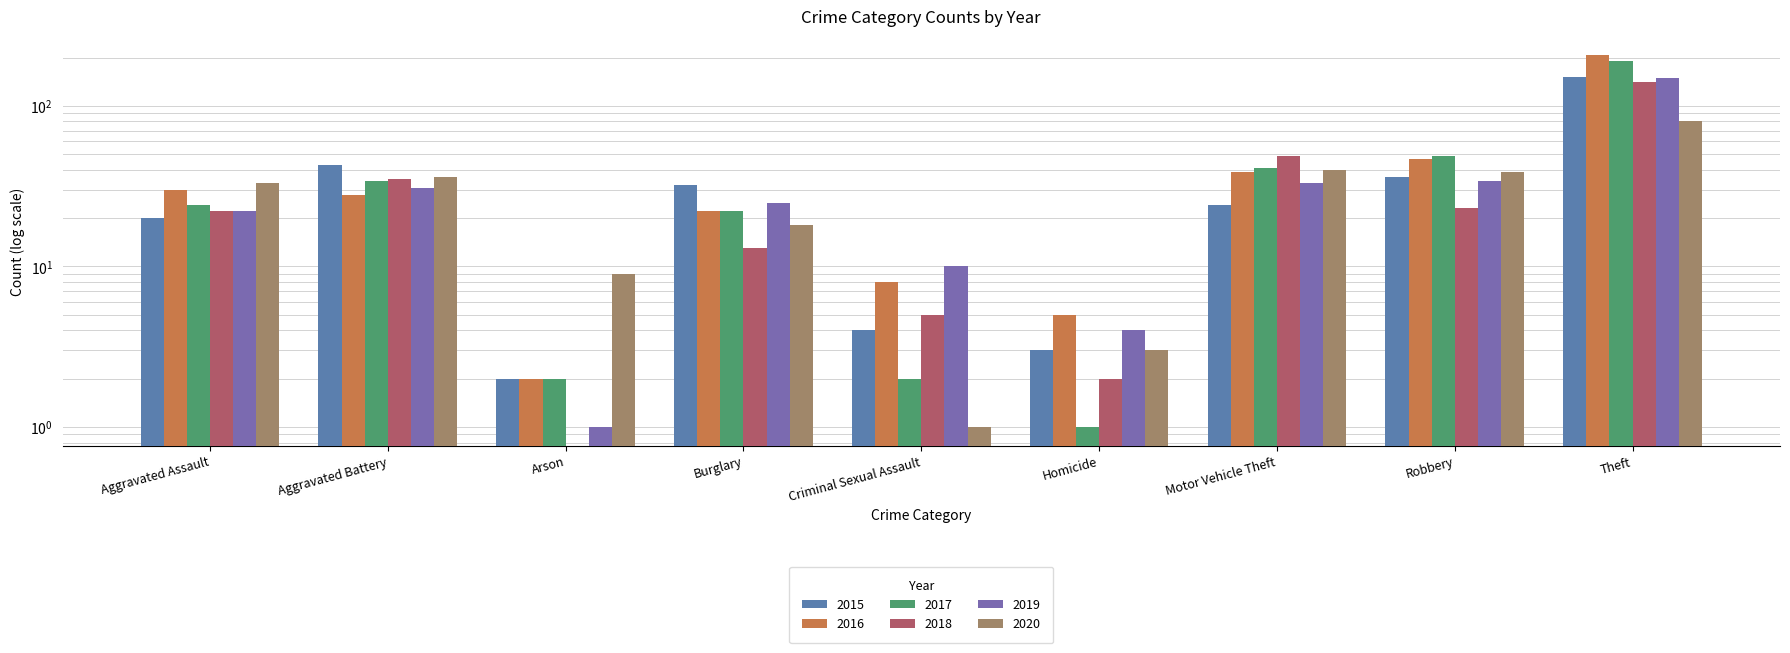

What are all the series names shown in the legend?

2015, 2016, 2017, 2018, 2019, 2020